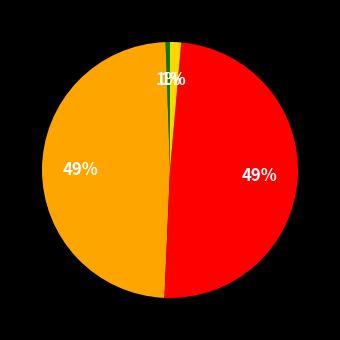

Is there any slice that represents more than half of the pie?

No